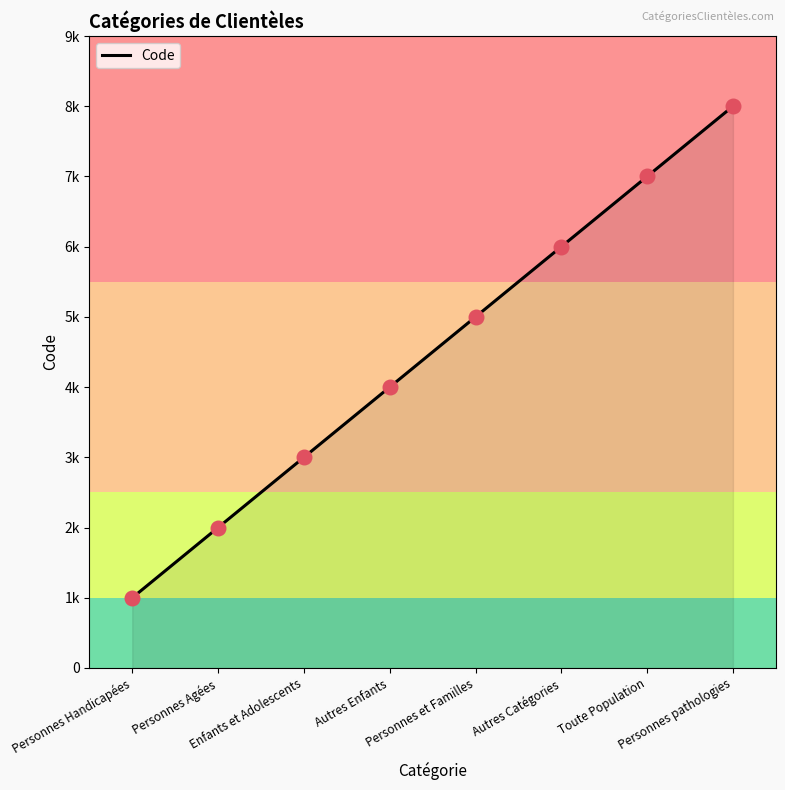

Which has a higher value, Personnes et Familles or Personnes Handicapées?

Personnes et Familles